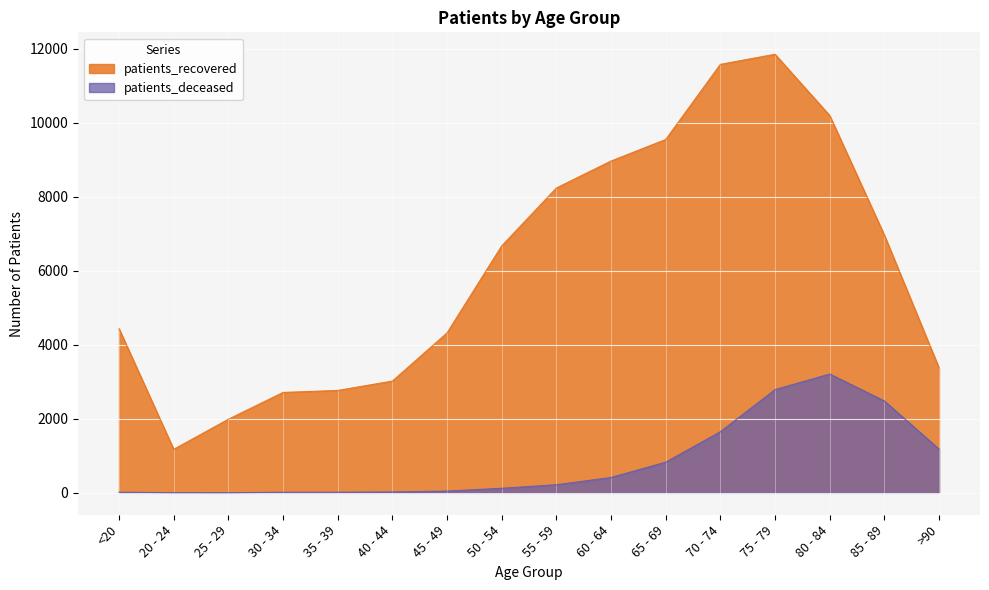

True or false: patients_deceased and patients_recovered cross at least once.

False